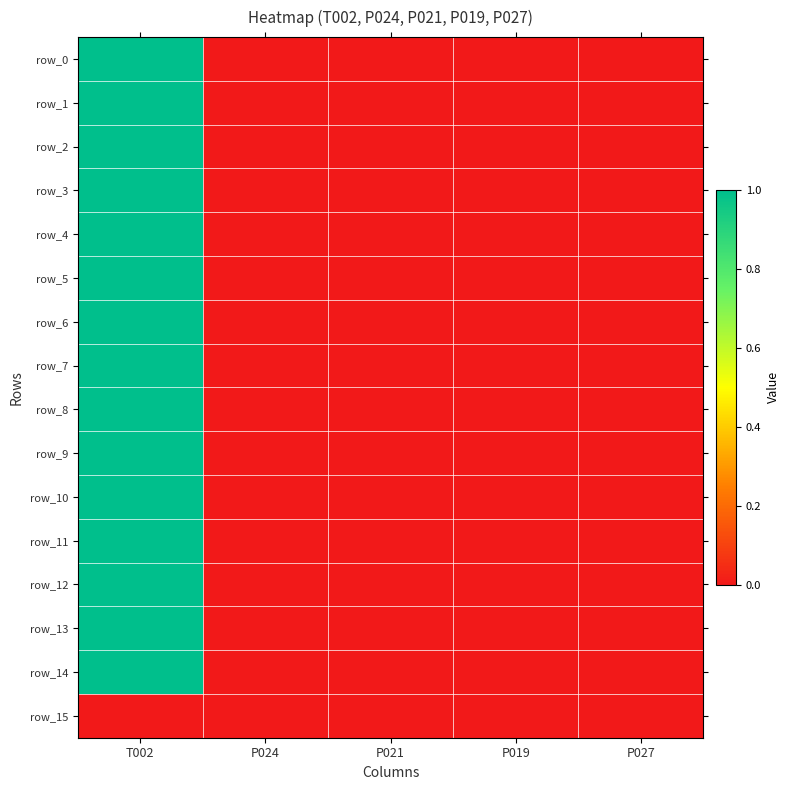

List the series in order of their peak value, highest first.

row_0, row_1, row_2, row_3, row_4, row_5, row_6, row_7, row_8, row_9, row_10, row_11, row_12, row_13, row_14, row_15